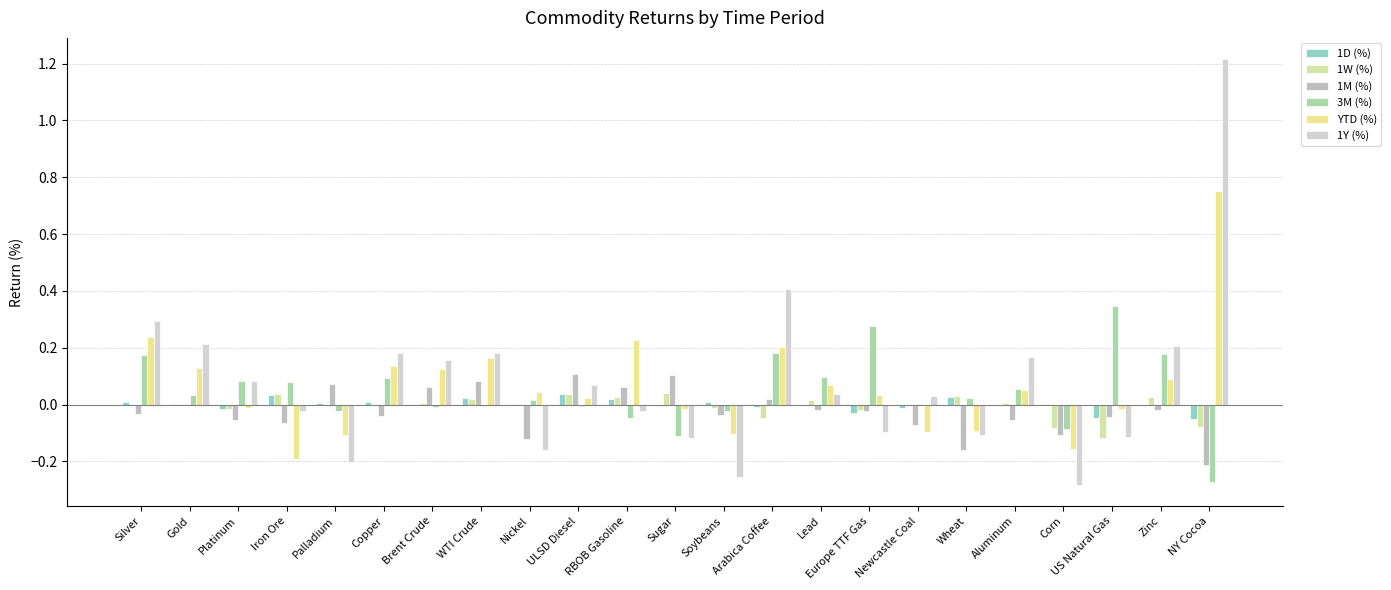

How many series are shown in this chart?

6